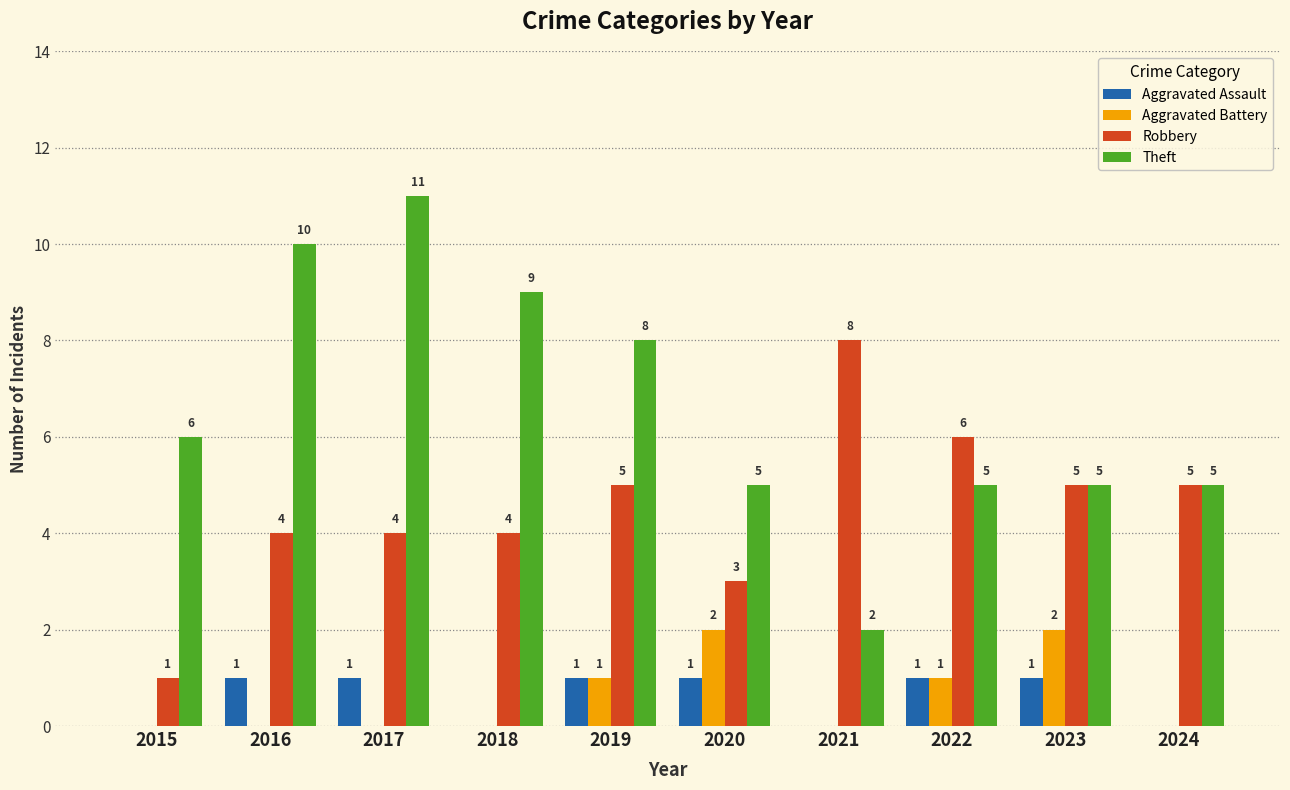

What are all the series names shown in the legend?

Aggravated Assault, Aggravated Battery, Robbery, Theft